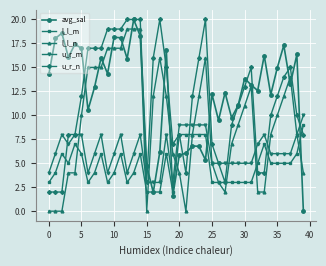

True or false: avg_sal has more than 1 points higher than both neighbors.

True